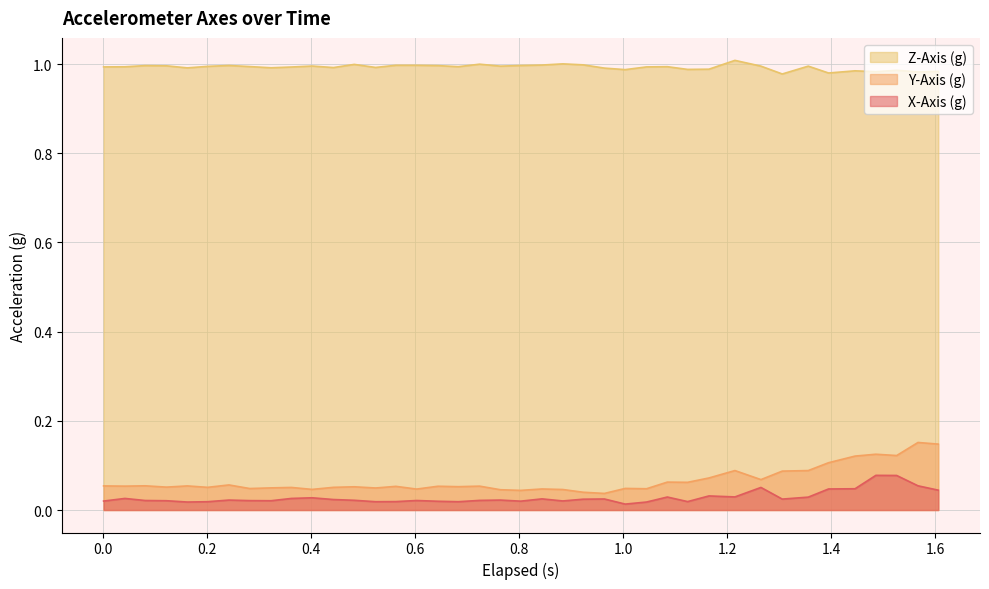

List the series in order of their peak value, lowest first.

X-Axis (g), Y-Axis (g), Z-Axis (g)